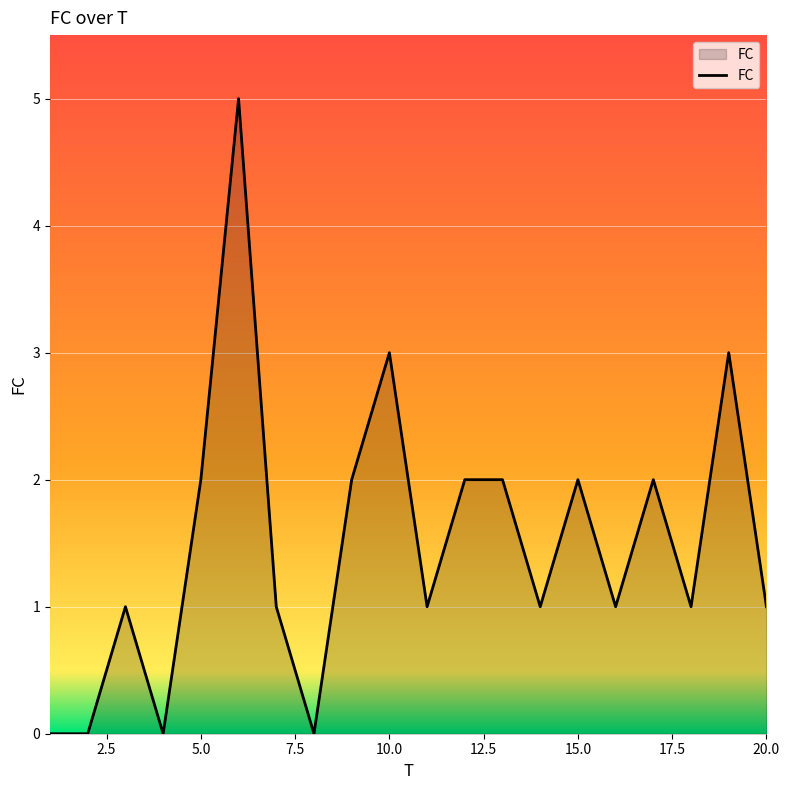

What is the difference between the second highest and second lowest values?

3